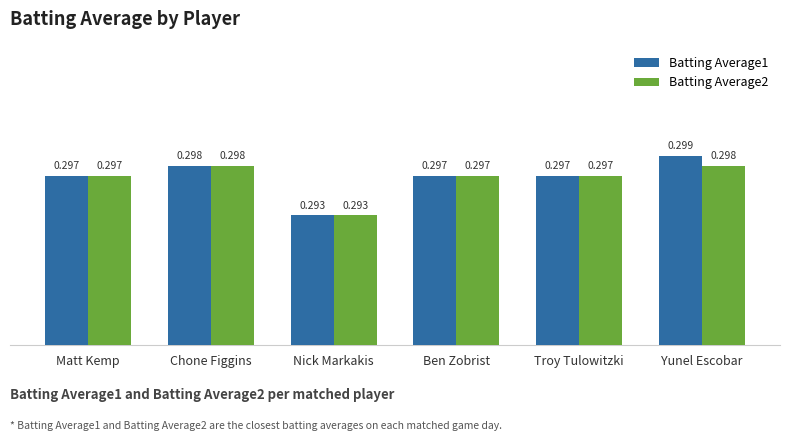

What is the label of the 5th bar from the left?

Troy Tulowitzki